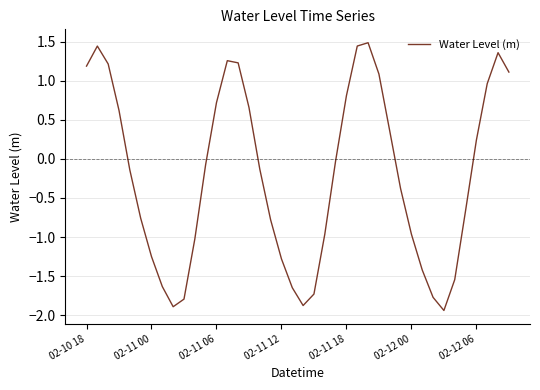

How many negative values are there?

23